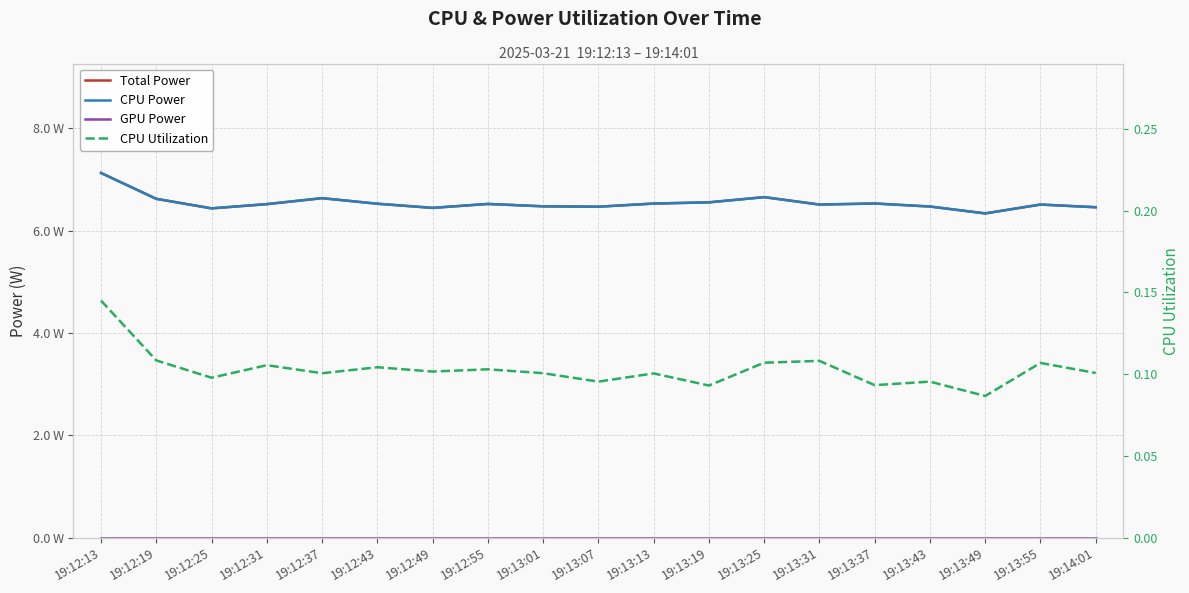

How many data points does each series have?

19